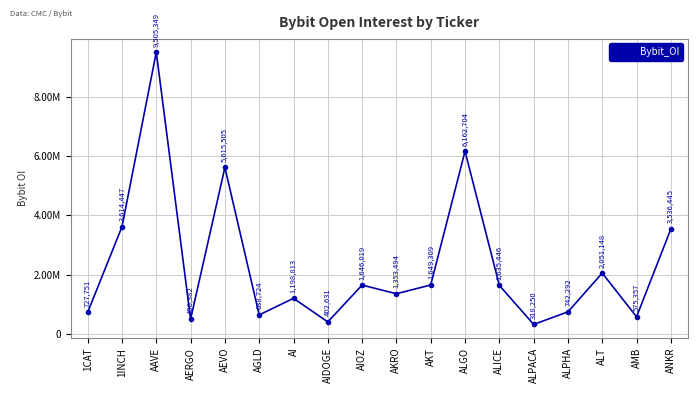

Between 1CAT and ALPHA, which is larger?

ALPHA